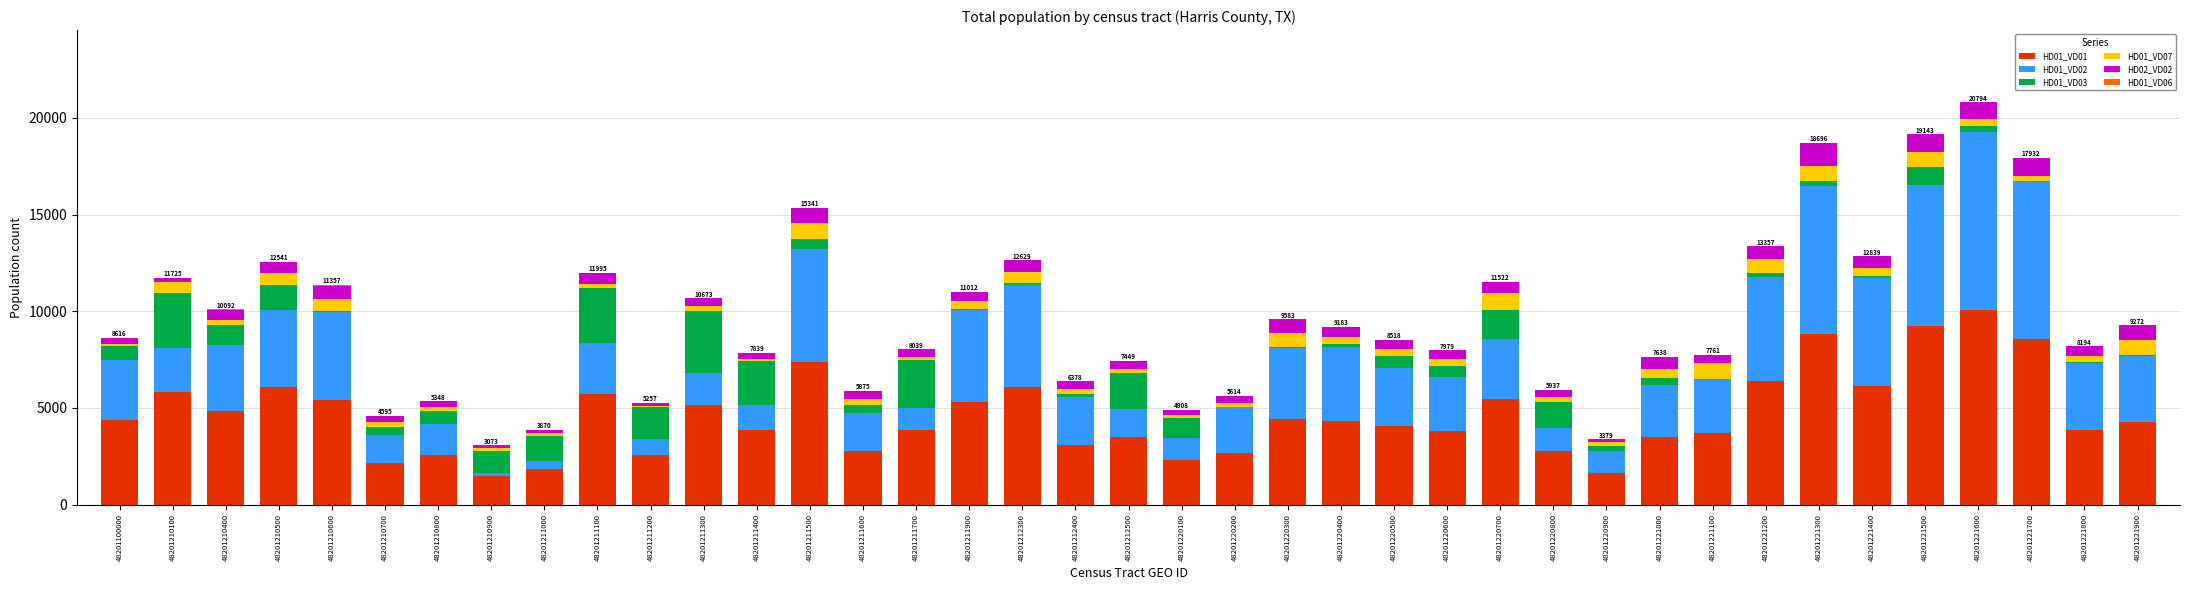

Are the bars grouped side by side (vs. stacked)?

No